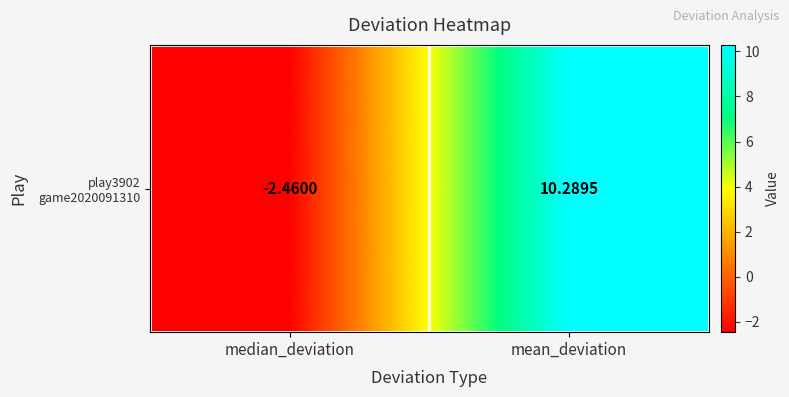

What is the change in value from median_deviation to mean_deviation?

+12.7